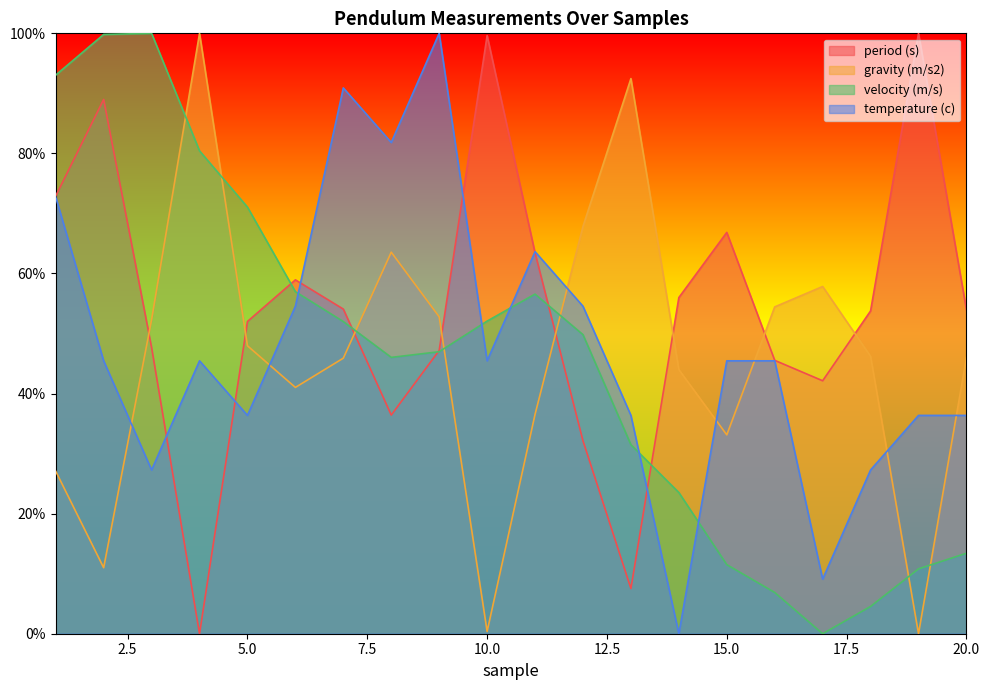

Which series has the largest total across all categories?

period (s)